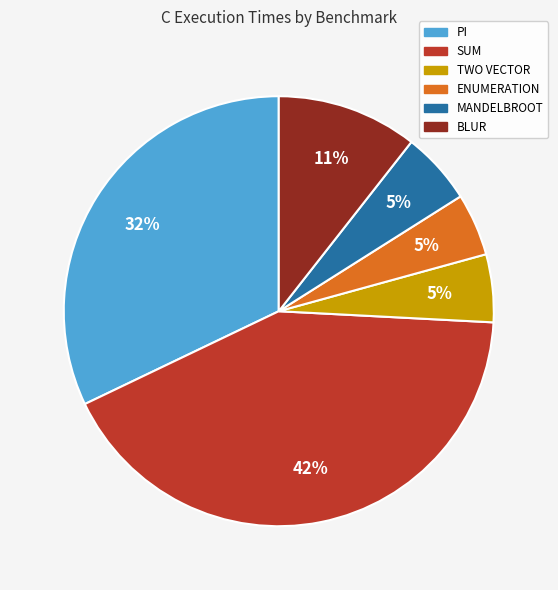

Is there a majority slice in this chart?

No